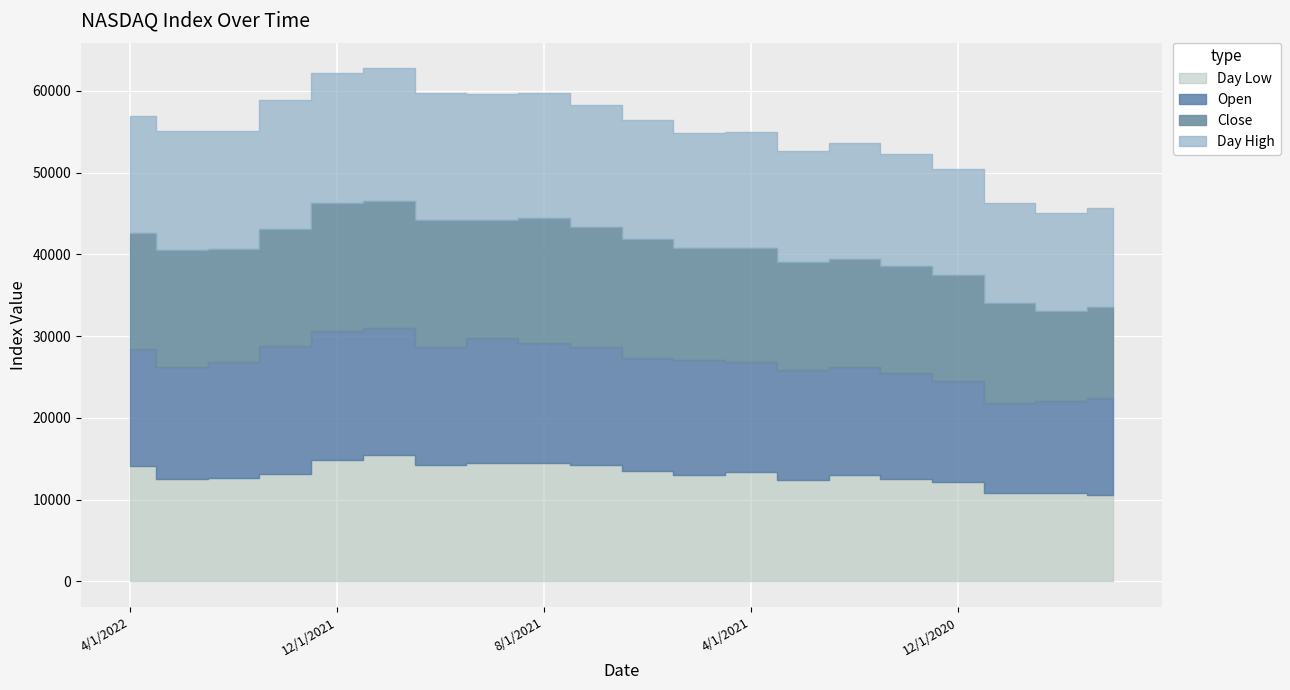

What is the label of the 1st point from the right?

9/1/2020